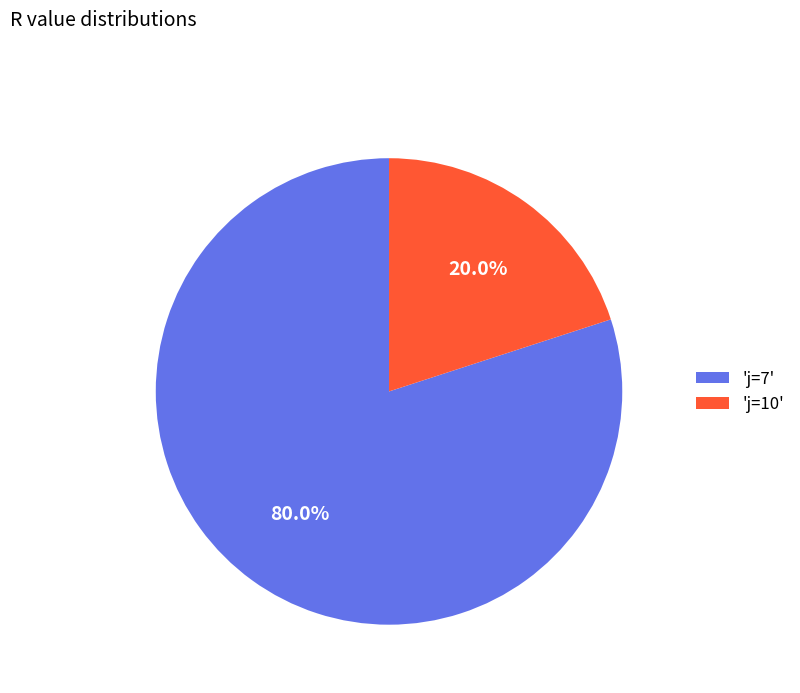

What percentage do 'j=7' and 'j=10' together represent?

100.0%